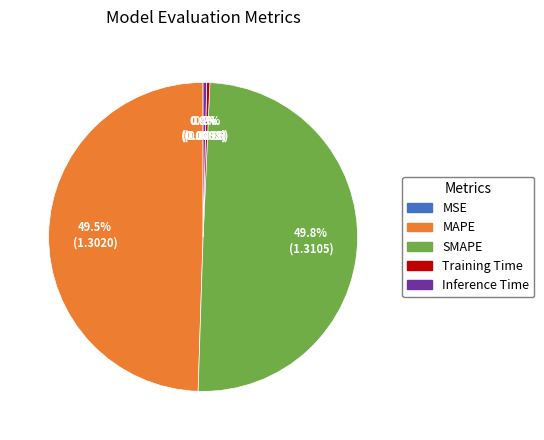

What percentage is NOT represented by MAPE?

50.5%